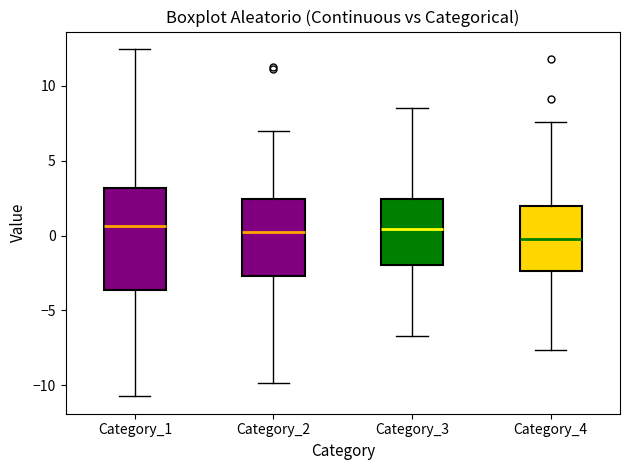

Comparing the boxes themselves (not the whiskers), which one is the tallest?

Category_1